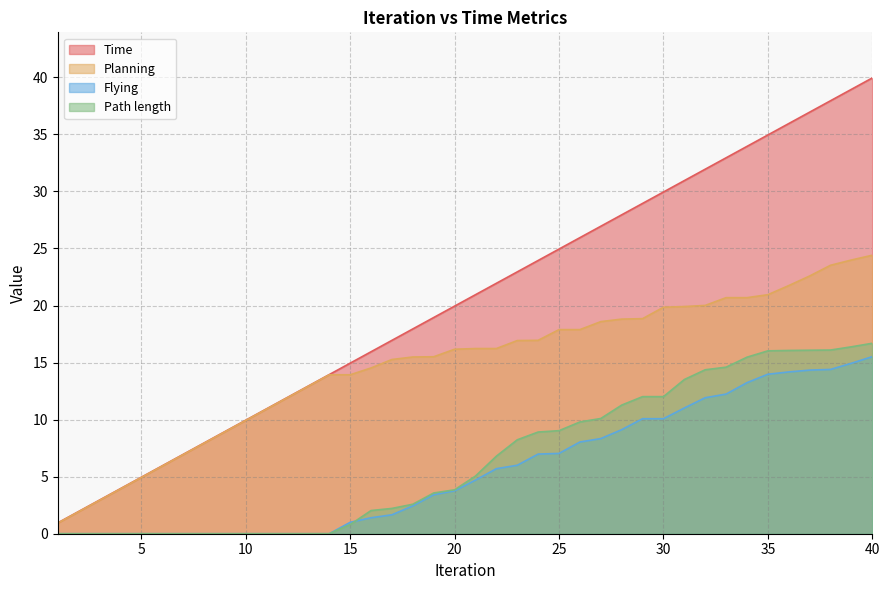

How many data points does each series have?

40